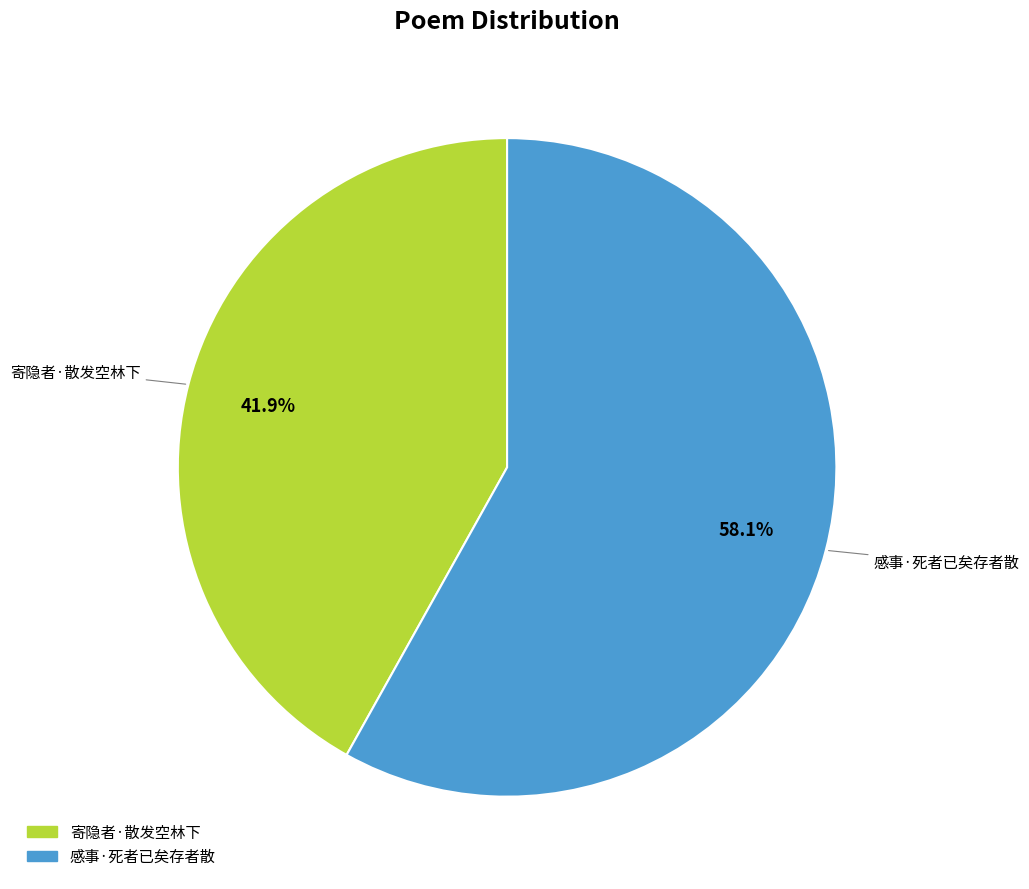

Between 寄隐者·散发空林下 and 感事·死者已矣存者散, which is larger?

感事·死者已矣存者散